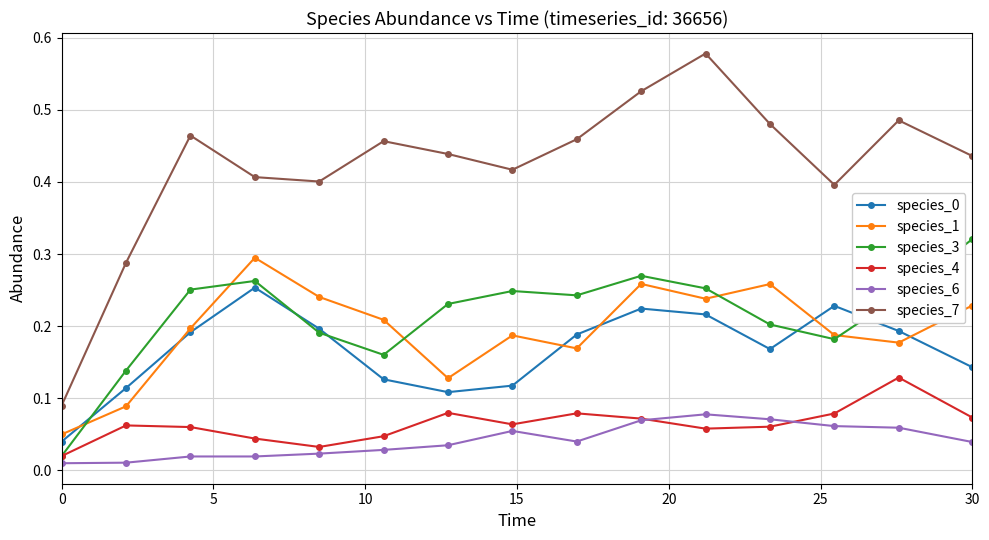

Which series has the widest spread of values?

species_7